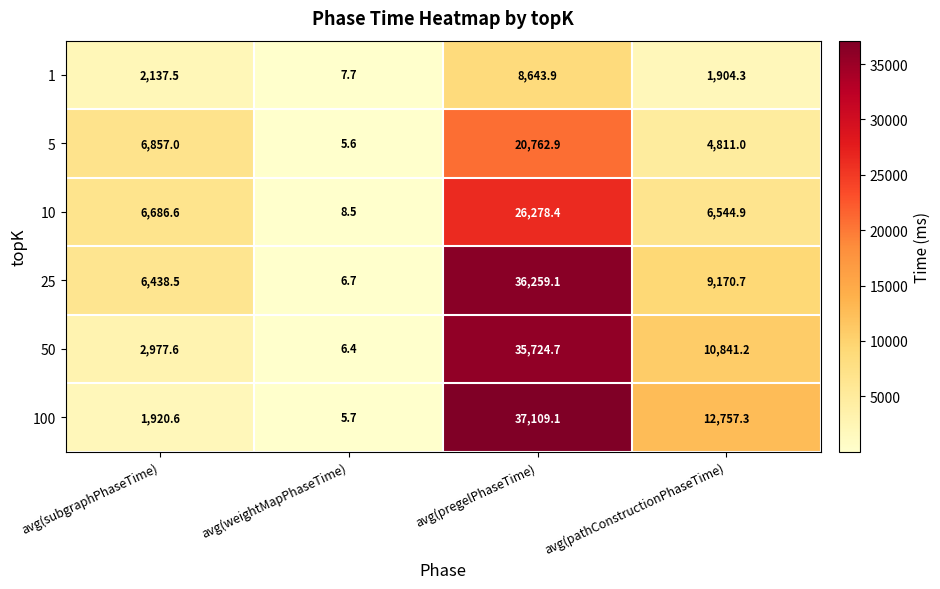

Reading right to left, what are all the values shown in this chart?

1: avg(pathConstructionPhaseTime)=1904.3	avg(pregelPhaseTime)=8643.9	avg(weightMapPhaseTime)=7.7	avg(subgraphPhaseTime)=2137.5
5: avg(pathConstructionPhaseTime)=4811.0	avg(pregelPhaseTime)=20762.9	avg(weightMapPhaseTime)=5.6	avg(subgraphPhaseTime)=6857.0
10: avg(pathConstructionPhaseTime)=6544.9	avg(pregelPhaseTime)=26278.4	avg(weightMapPhaseTime)=8.5	avg(subgraphPhaseTime)=6686.6
25: avg(pathConstructionPhaseTime)=9170.7	avg(pregelPhaseTime)=36259.1	avg(weightMapPhaseTime)=6.7	avg(subgraphPhaseTime)=6438.5
50: avg(pathConstructionPhaseTime)=10841.2	avg(pregelPhaseTime)=35724.7	avg(weightMapPhaseTime)=6.4	avg(subgraphPhaseTime)=2977.6
100: avg(pathConstructionPhaseTime)=12757.3	avg(pregelPhaseTime)=37109.1	avg(weightMapPhaseTime)=5.7	avg(subgraphPhaseTime)=1920.6